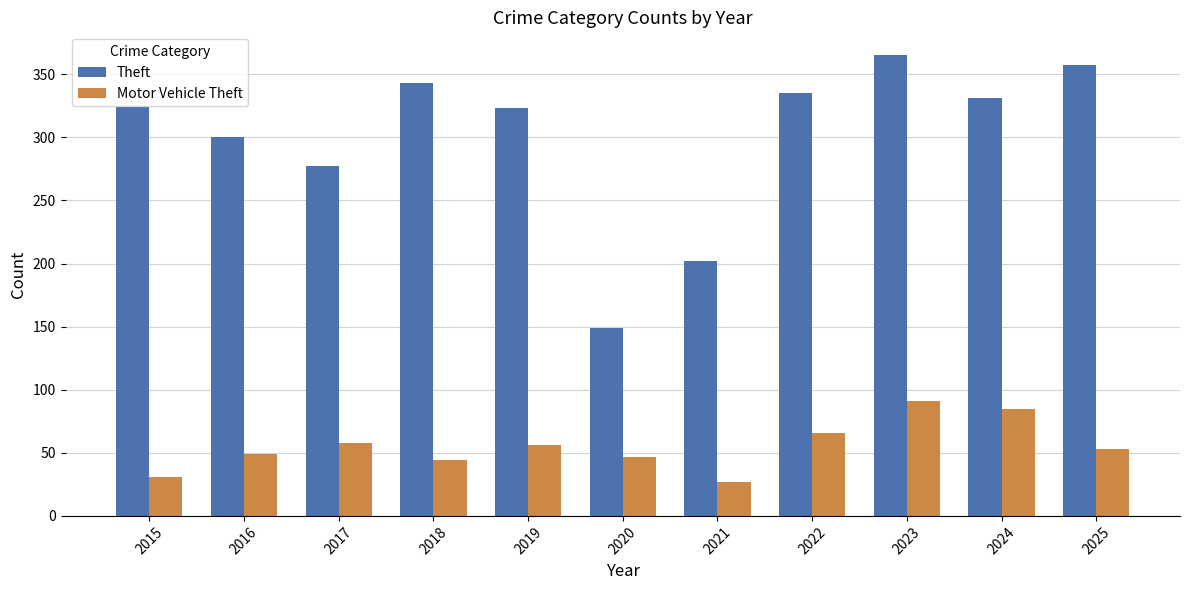

Which series has the largest total across all categories?

Theft